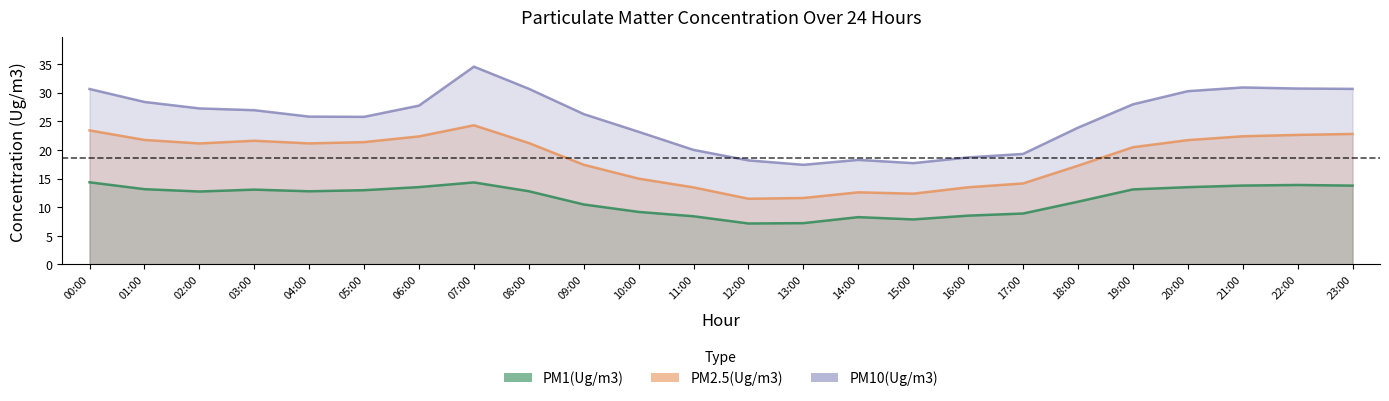

What is the spread (max minus min) of values at 14:00?

10.0